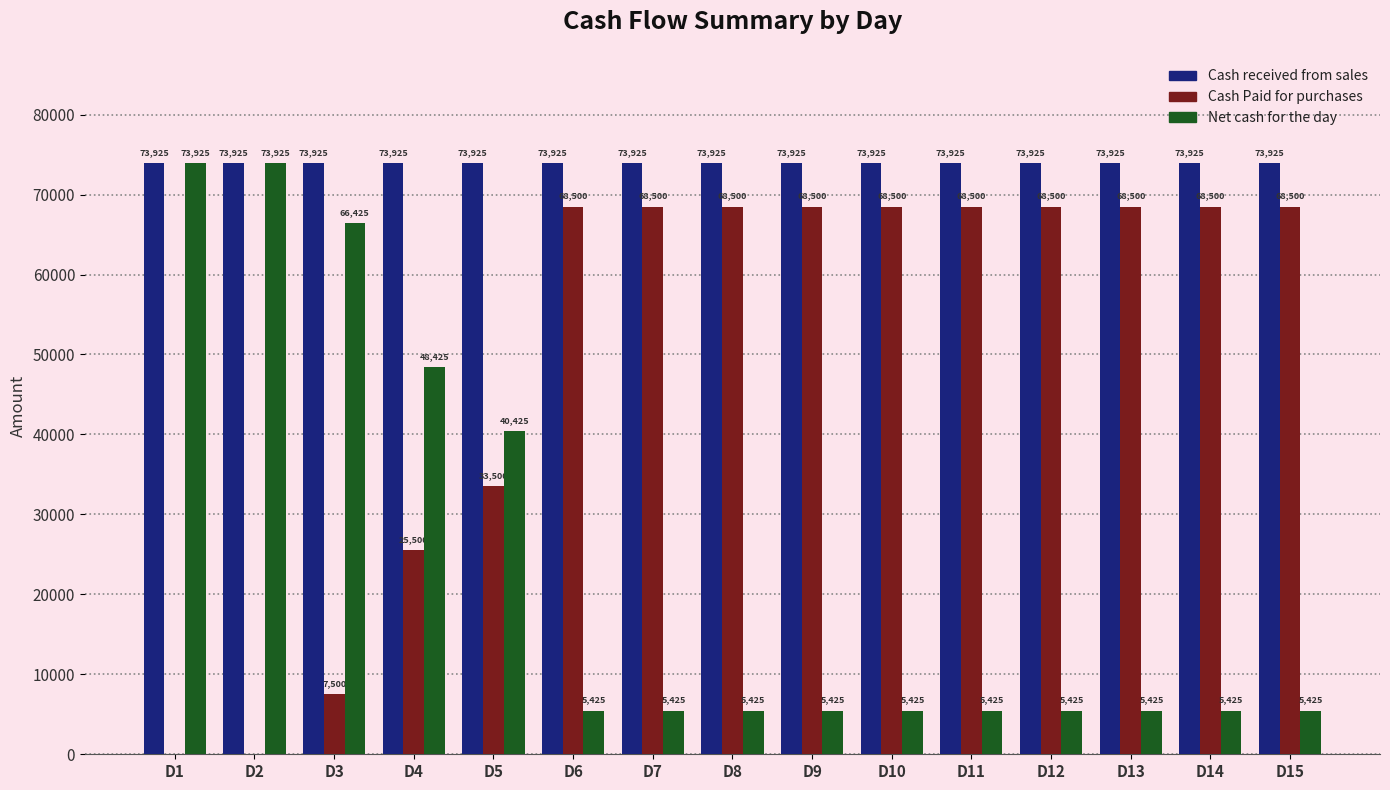

What are all the series names shown in the legend?

Cash received from sales, Cash Paid for purchases, Net cash for the day